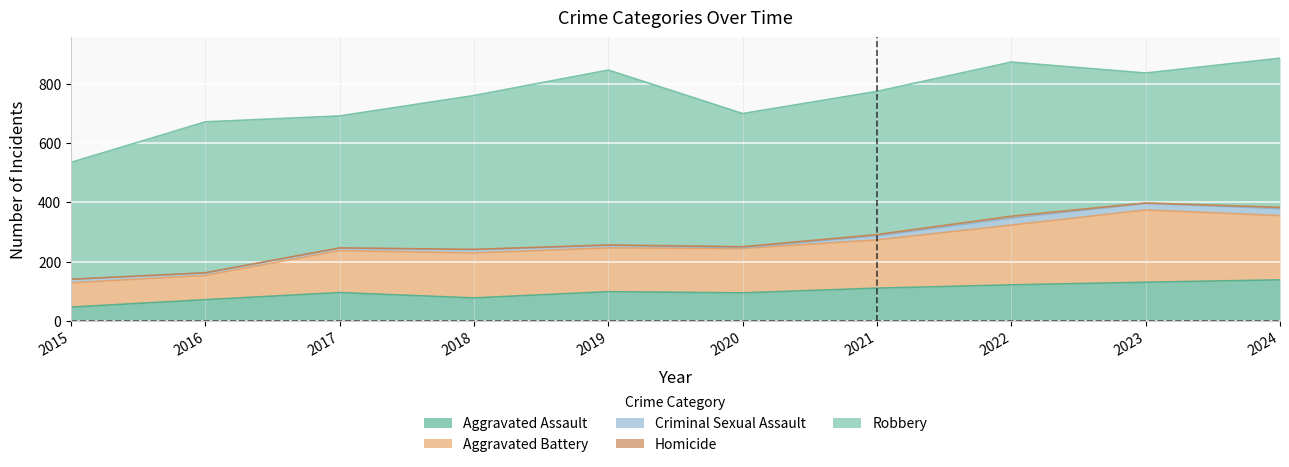

What is the maximum value shown in the chart?

591